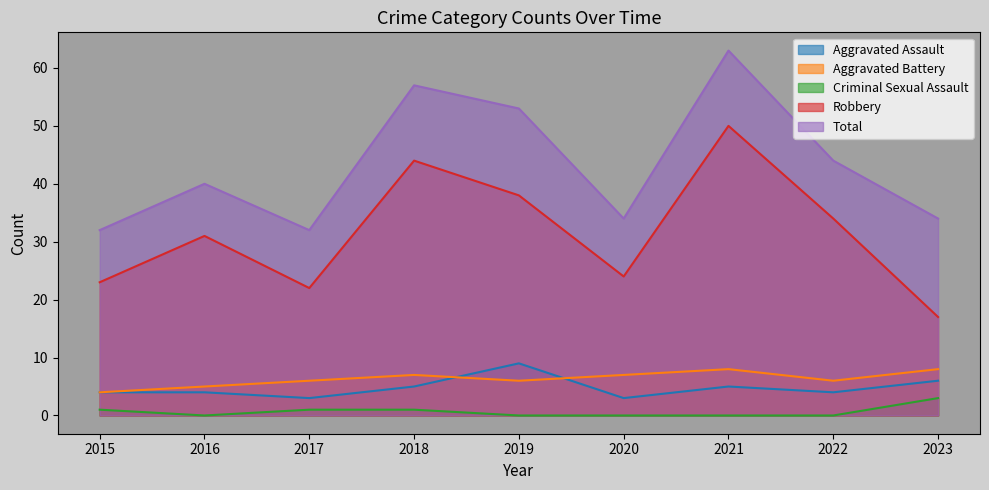

How many lines are shown in the chart?

5